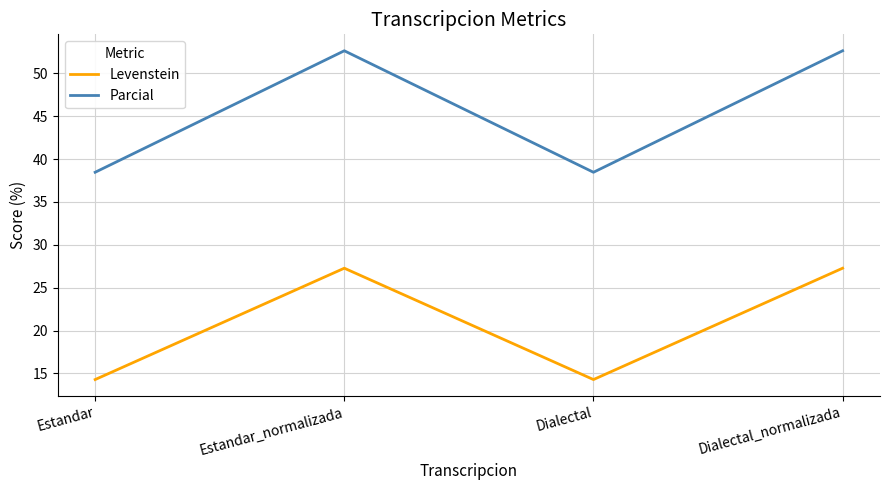

Is this an area chart (filled region under the line)?

No